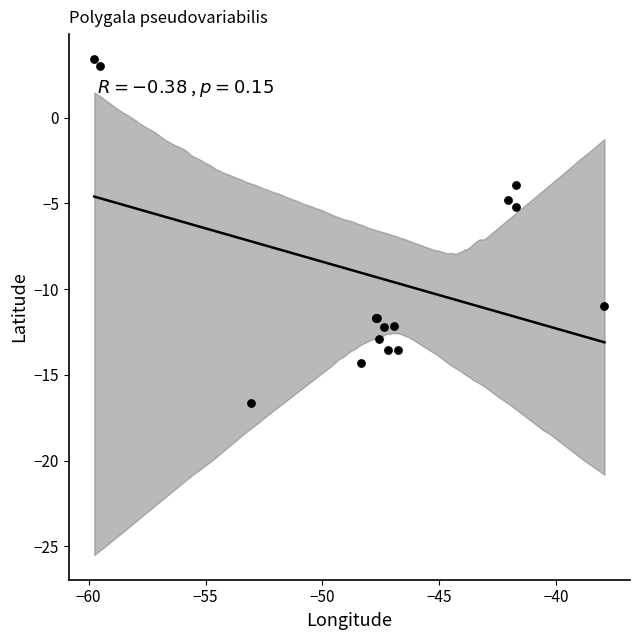

What Y value in the scatter plot is closest to -6?

-5.2